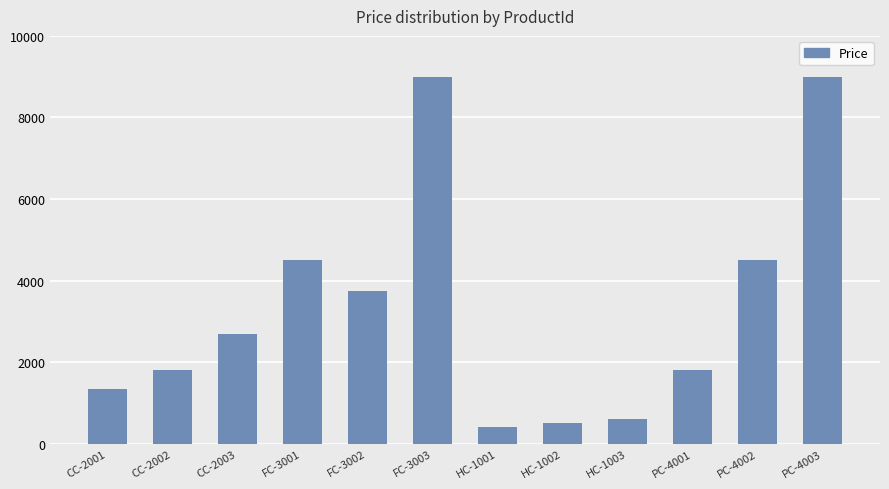

What is the ratio of the value at PC-4003 to the value at HC-1001?

22.5